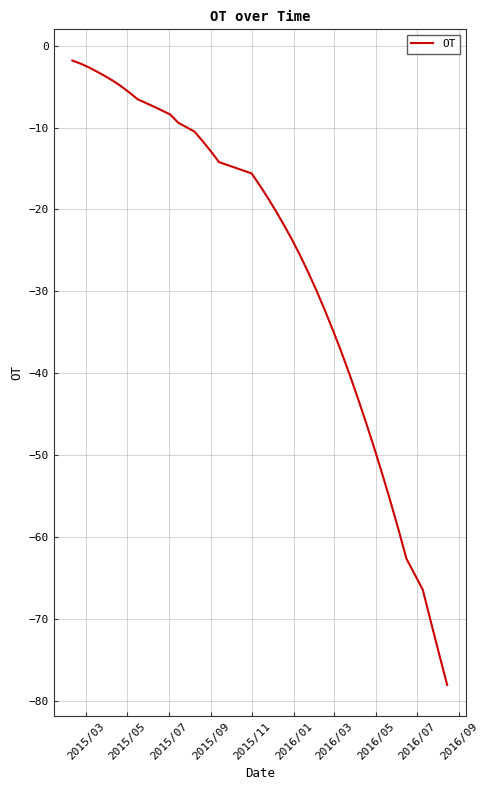

What is the difference between the maximum and minimum values?

76.2